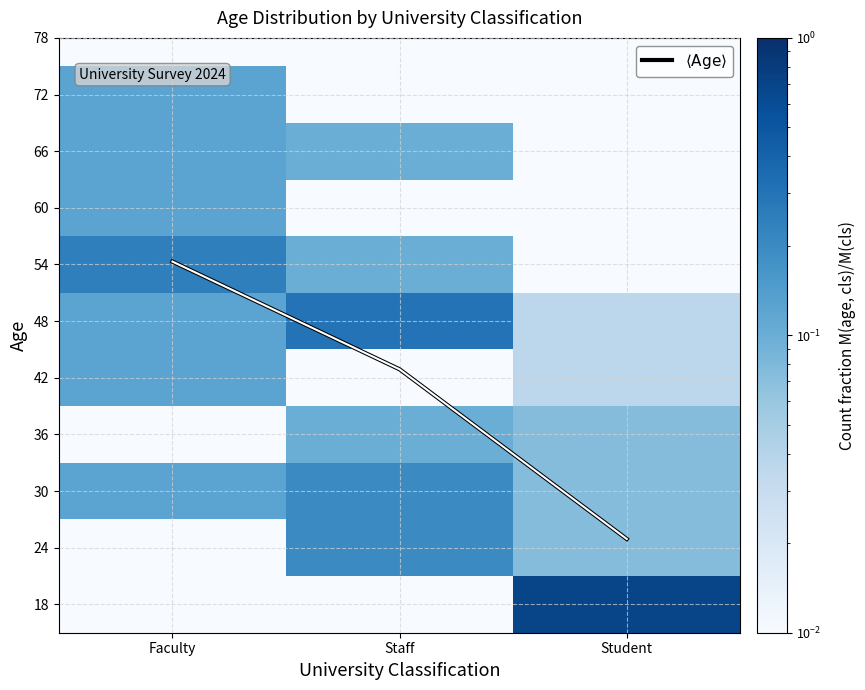

How many data points does each series have?

3